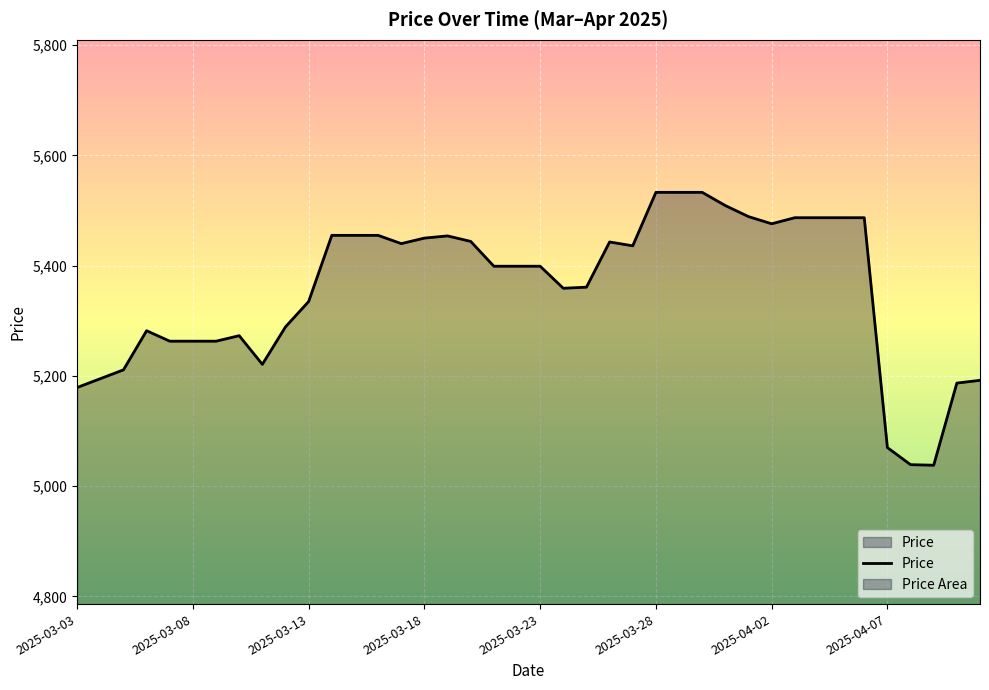

How many points are higher than both their immediate neighbors (excluding endpoints)?

4